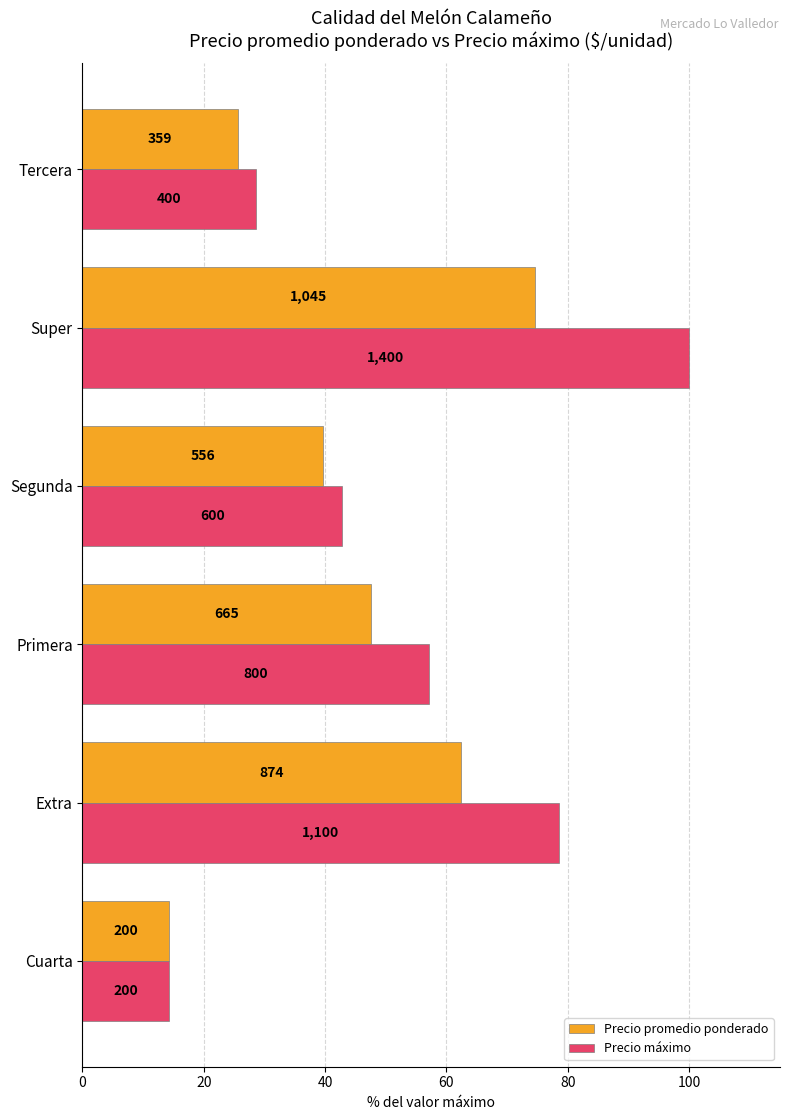

What is the minimum value for Precio promedio ponderado?

14.3